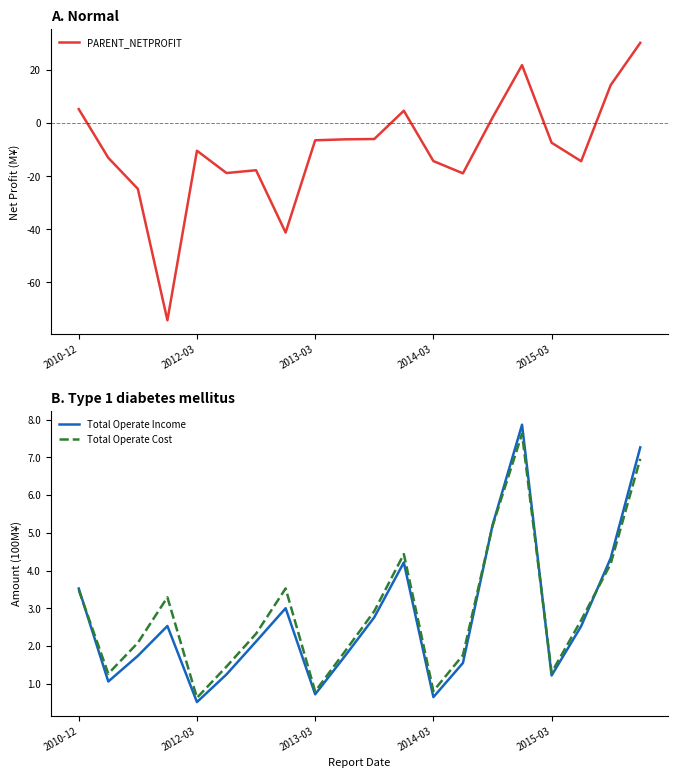

After their last crossing, which series has the higher values: PARENT_NETPROFIT or Total Operate Cost?

PARENT_NETPROFIT